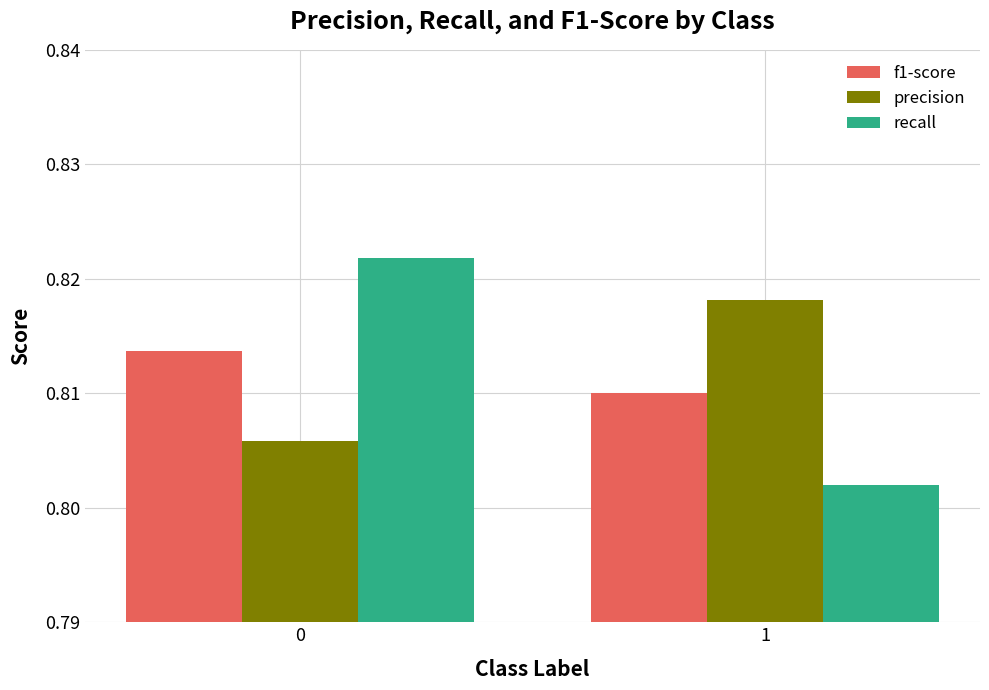

How many groups of bars are there?

2